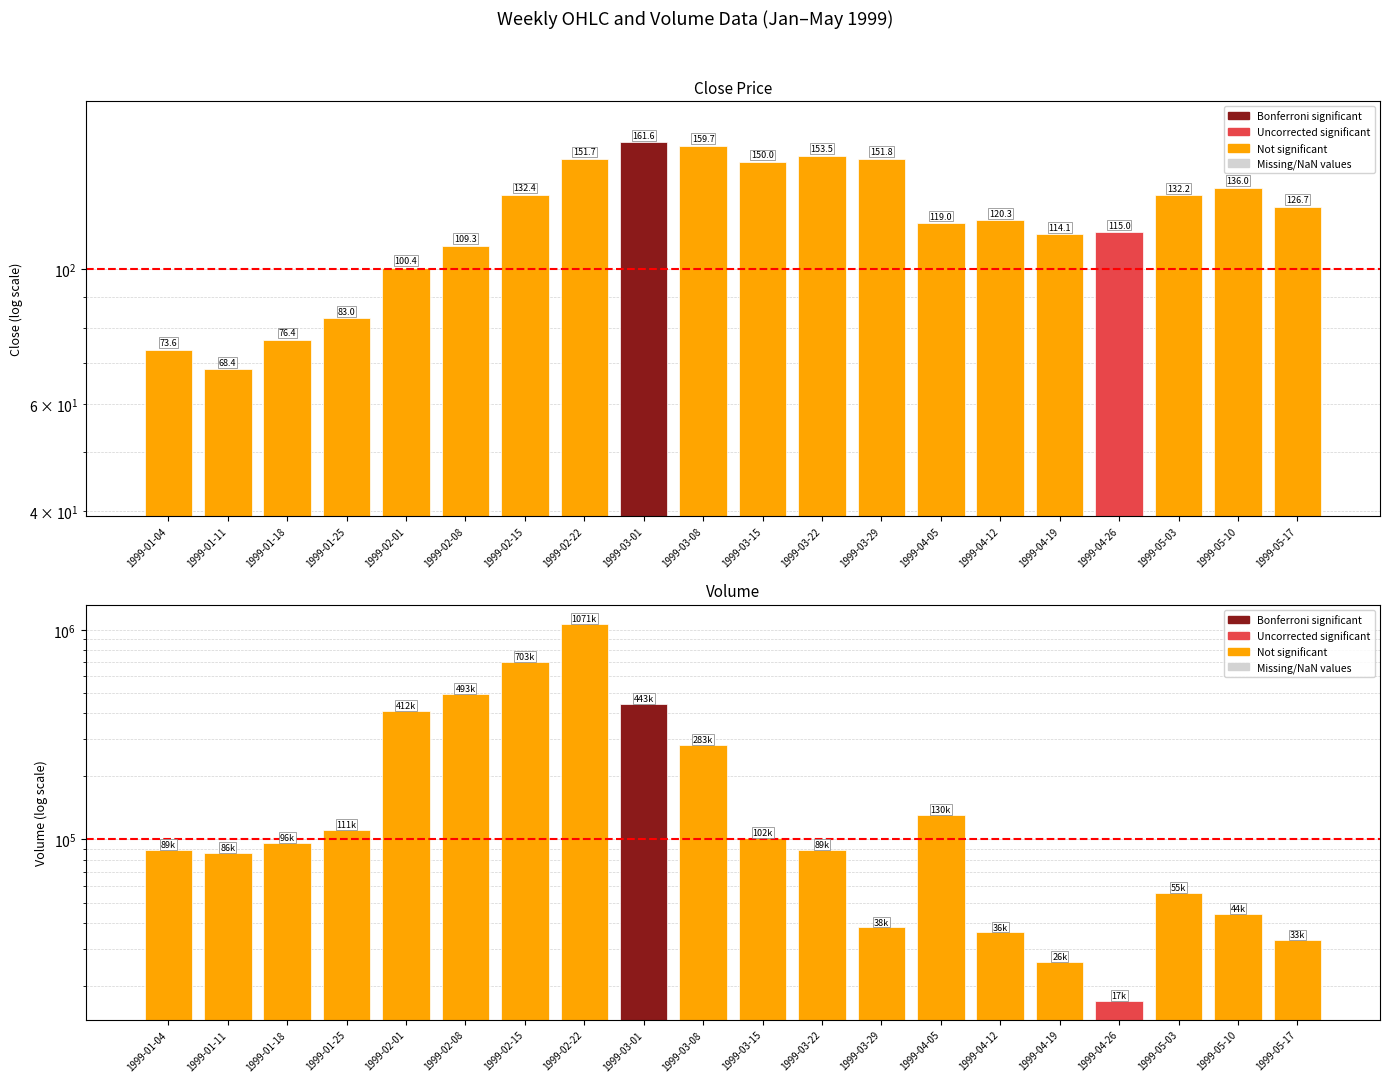

Between 1999-03-22 and 1999-04-05, which is larger?

1999-04-05